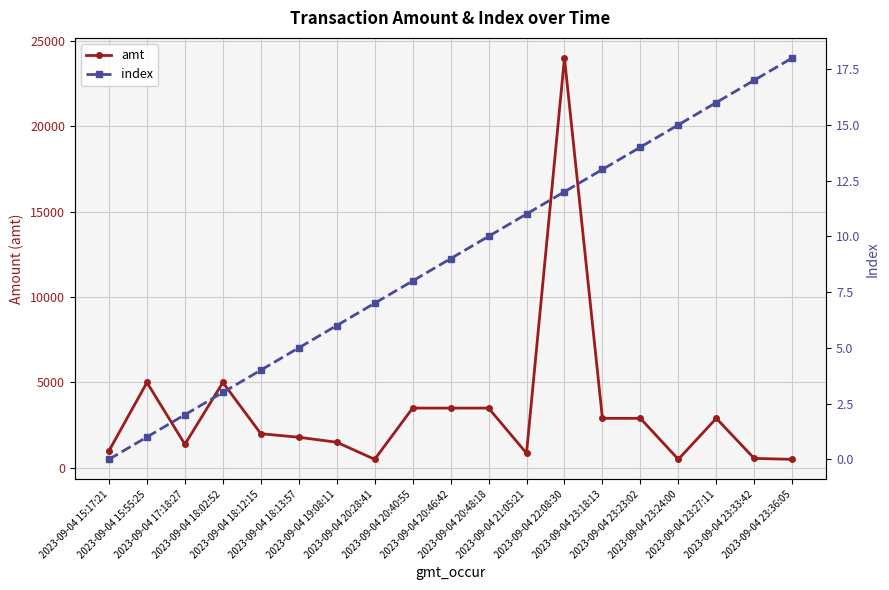

The amt series shows 499.9 at 2023-09-04 20:28:41. True or false?

True